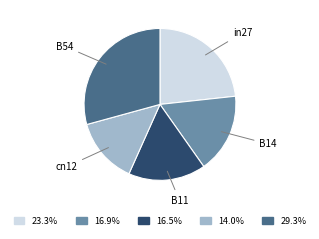

Is there any slice that represents more than half of the pie?

No